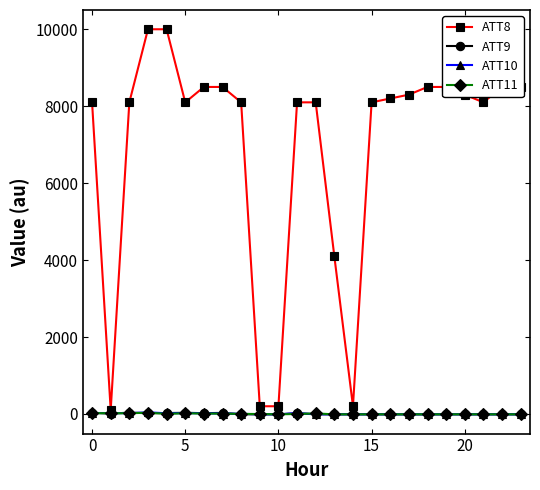

Which series has the largest range (max minus min)?

ATT8